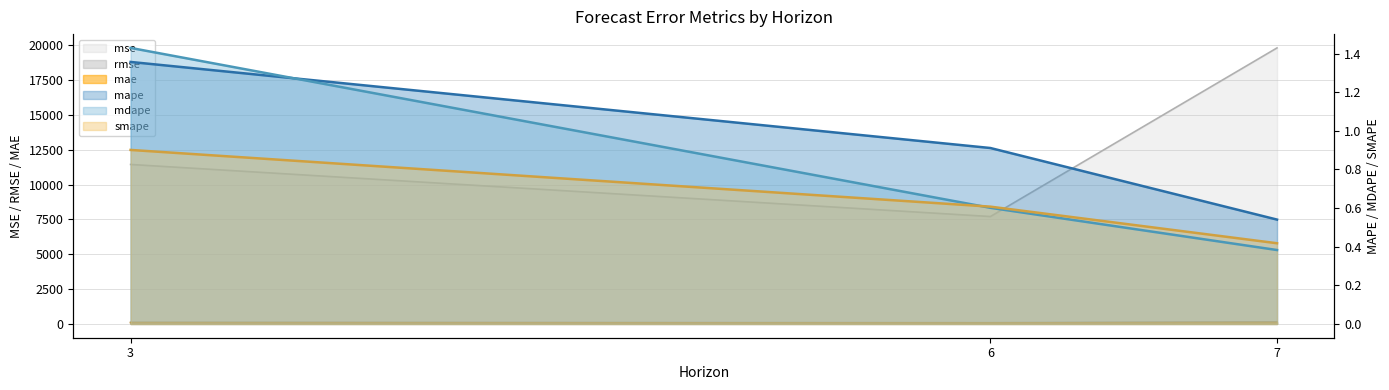

What are all the series names shown in the legend?

mse, rmse, mae, mape, mdape, smape